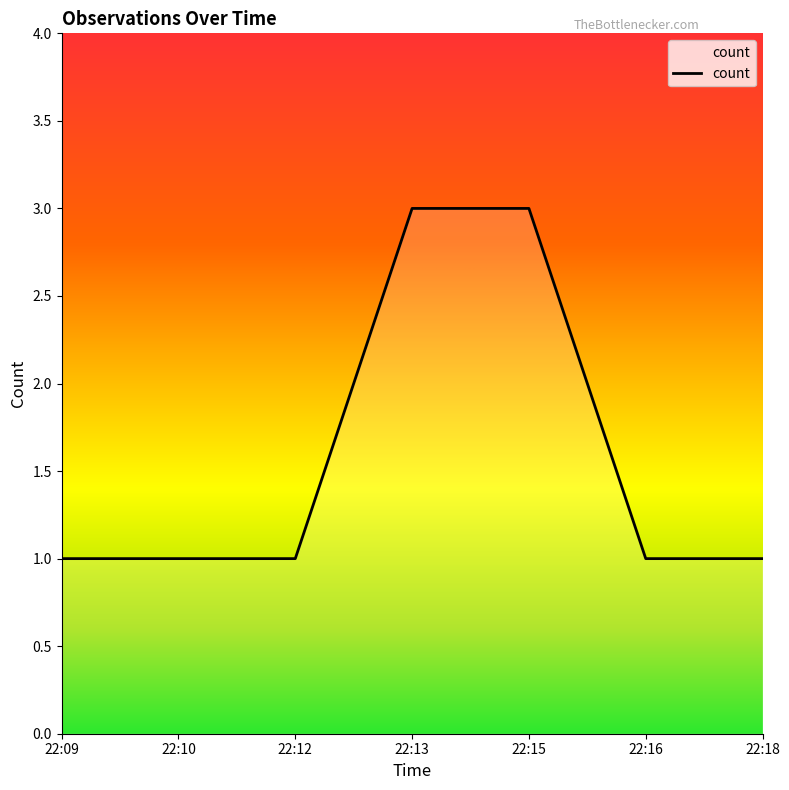

The chart shows a value of 2 at 22:10. True or false?

False